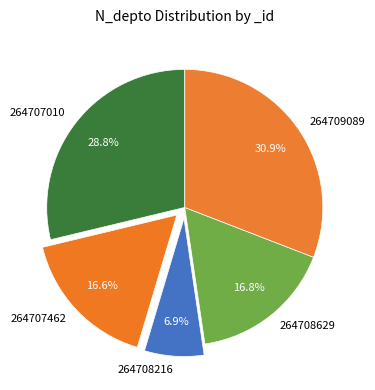

To the nearest percent, what portion does 264709089 represent?

31%